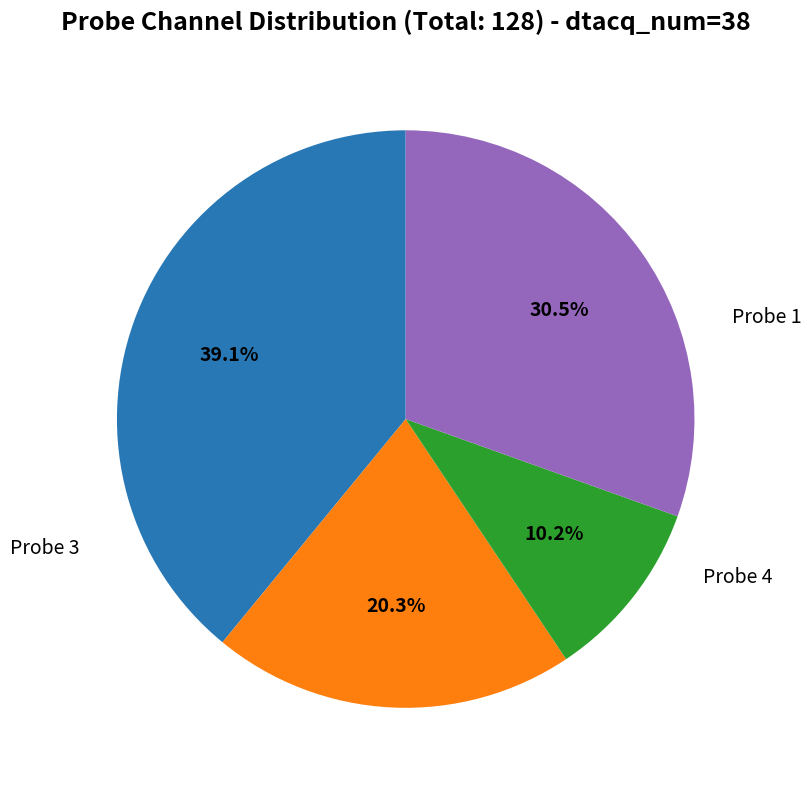

Is there a majority slice in this chart?

No